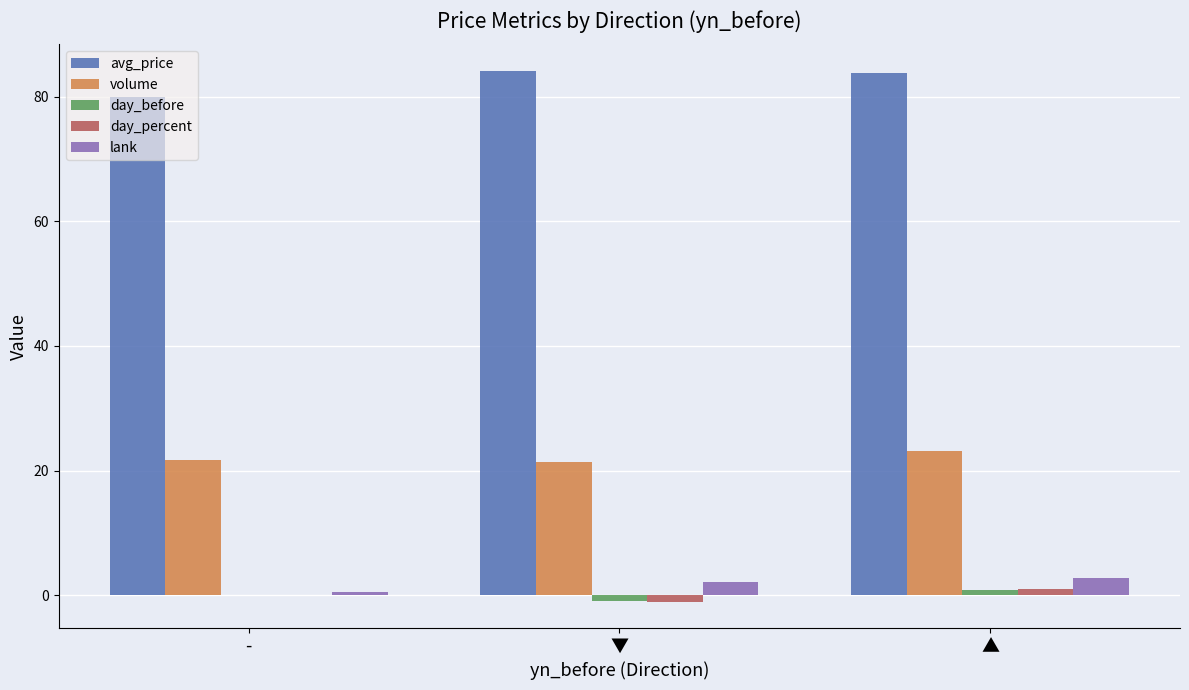

Is the value of lank at - greater than the value of volume at ▼?

No